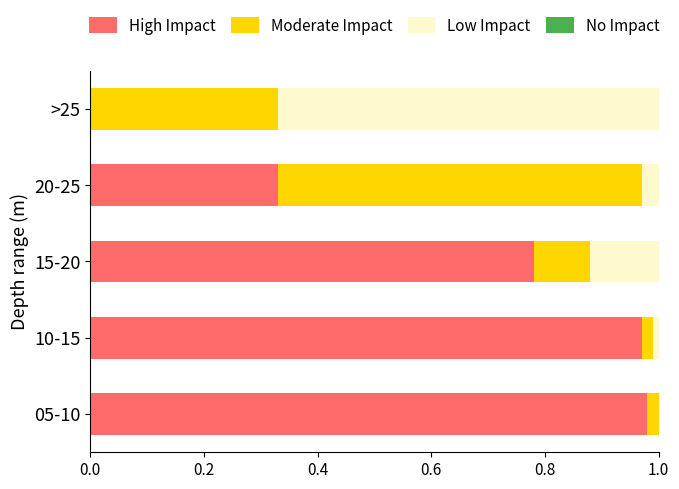

Is it true that High Impact equals 0.5 at 20-25?

False